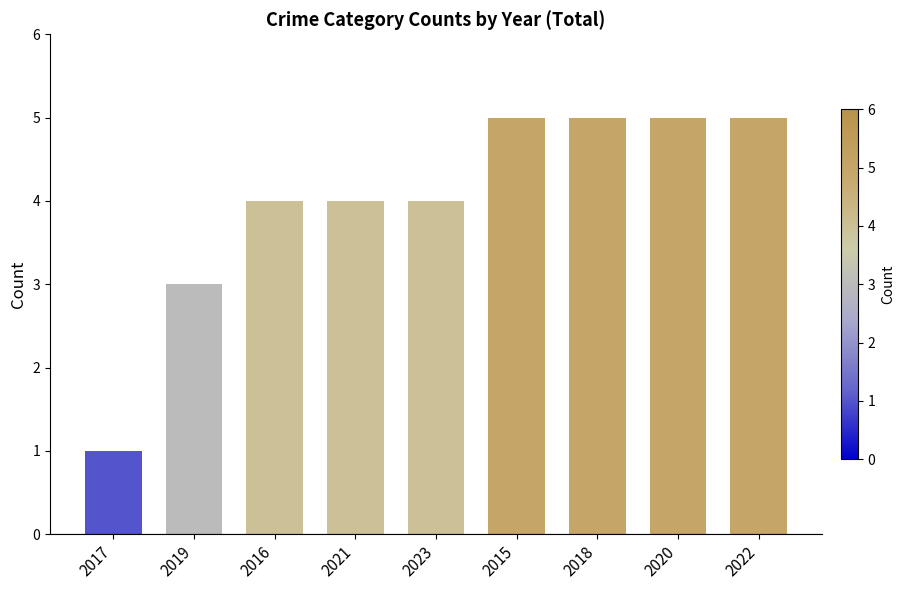

What is the label of the 6th bar from the right?

2021